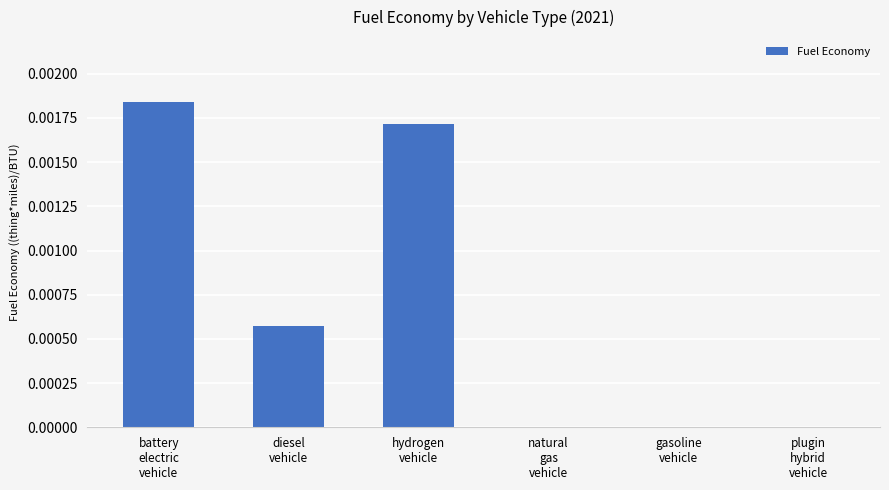

How many categories are shown in the chart?

6